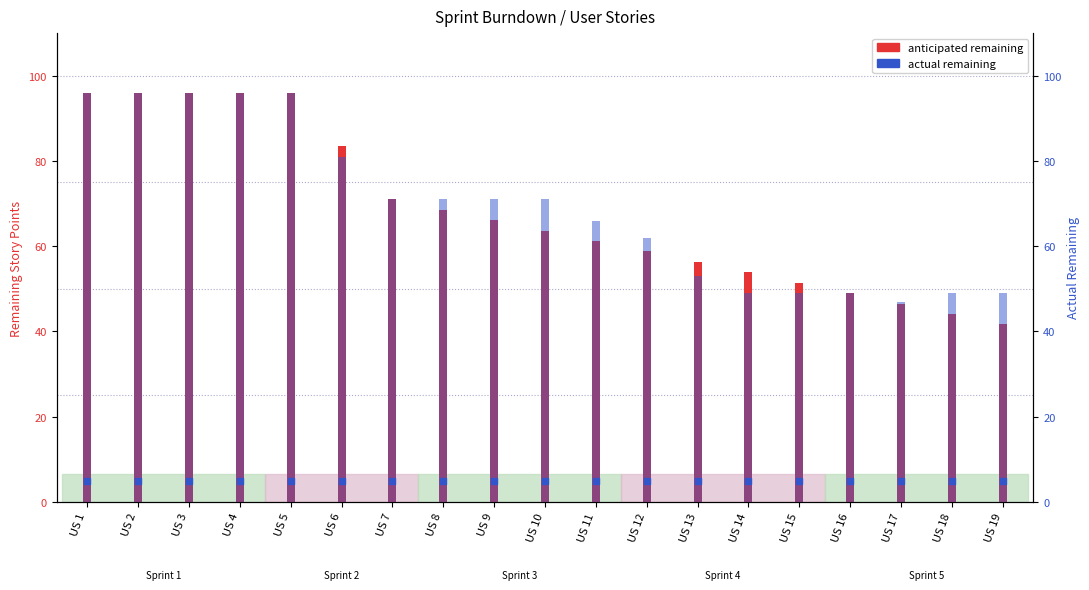

At which category is the sum across all series the highest?

US 1